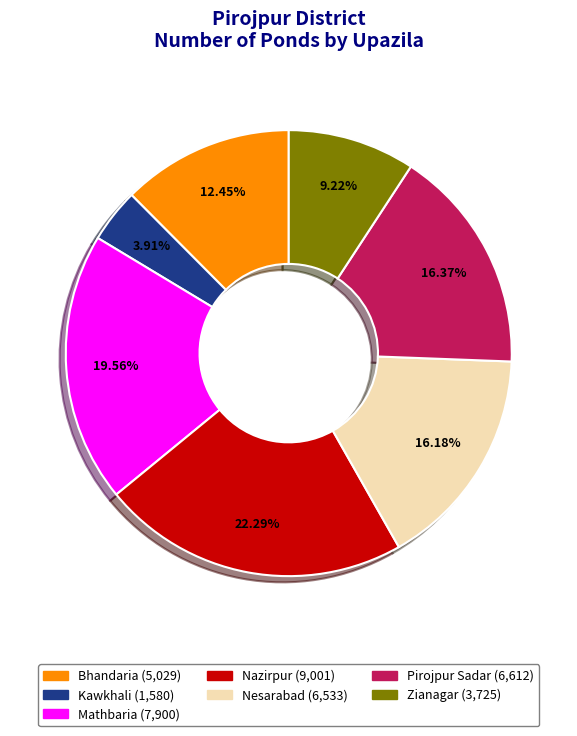

What is the smallest slice in the pie chart?

Kawkhali